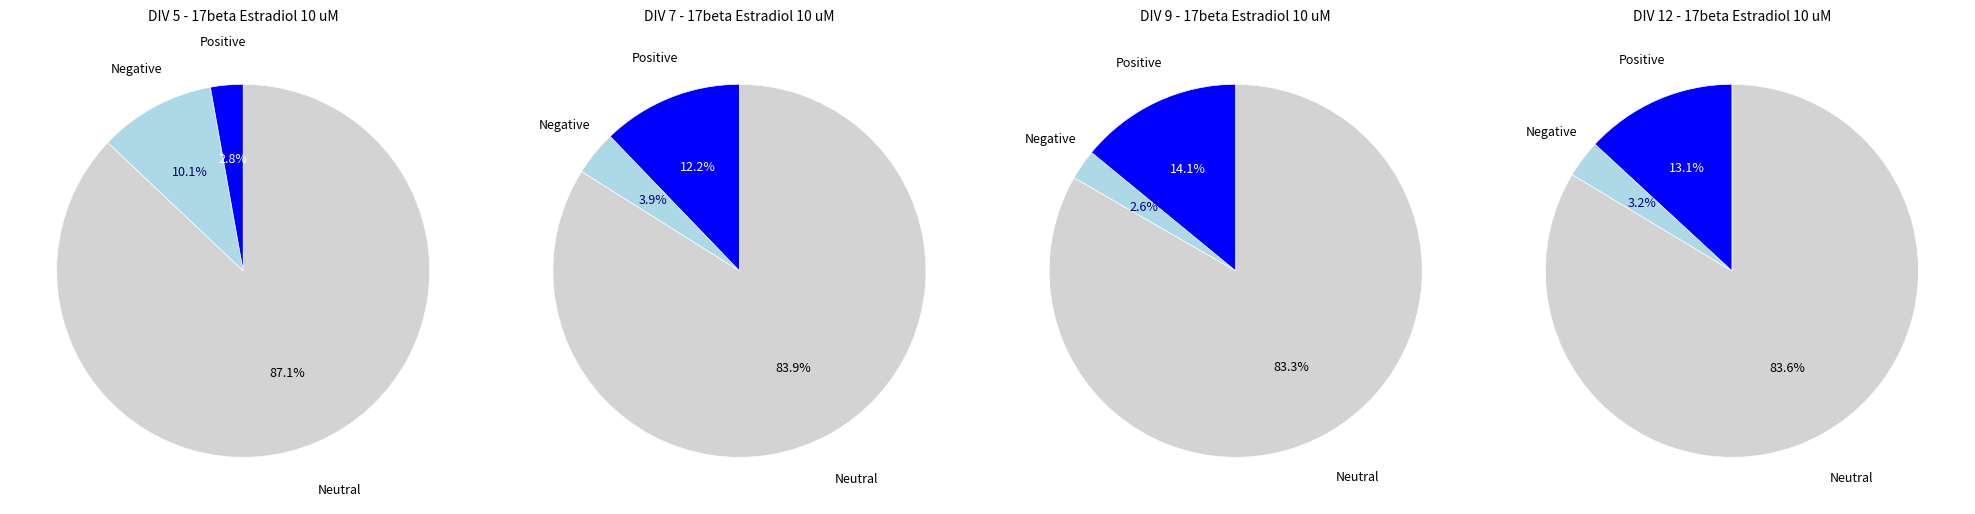

Which has a higher value, 12 or 5?

12